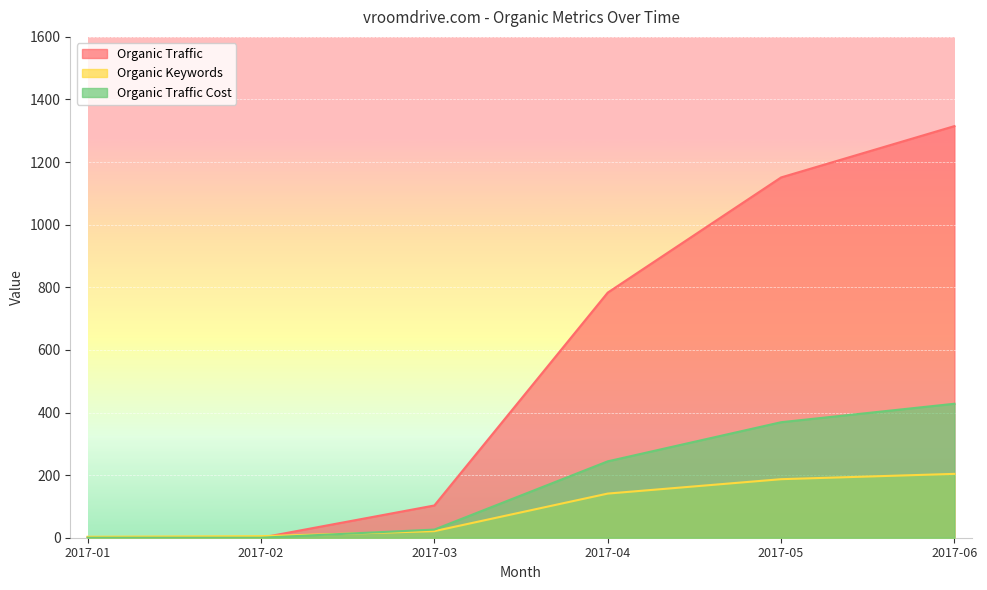

How many distinct data groups are displayed?

3